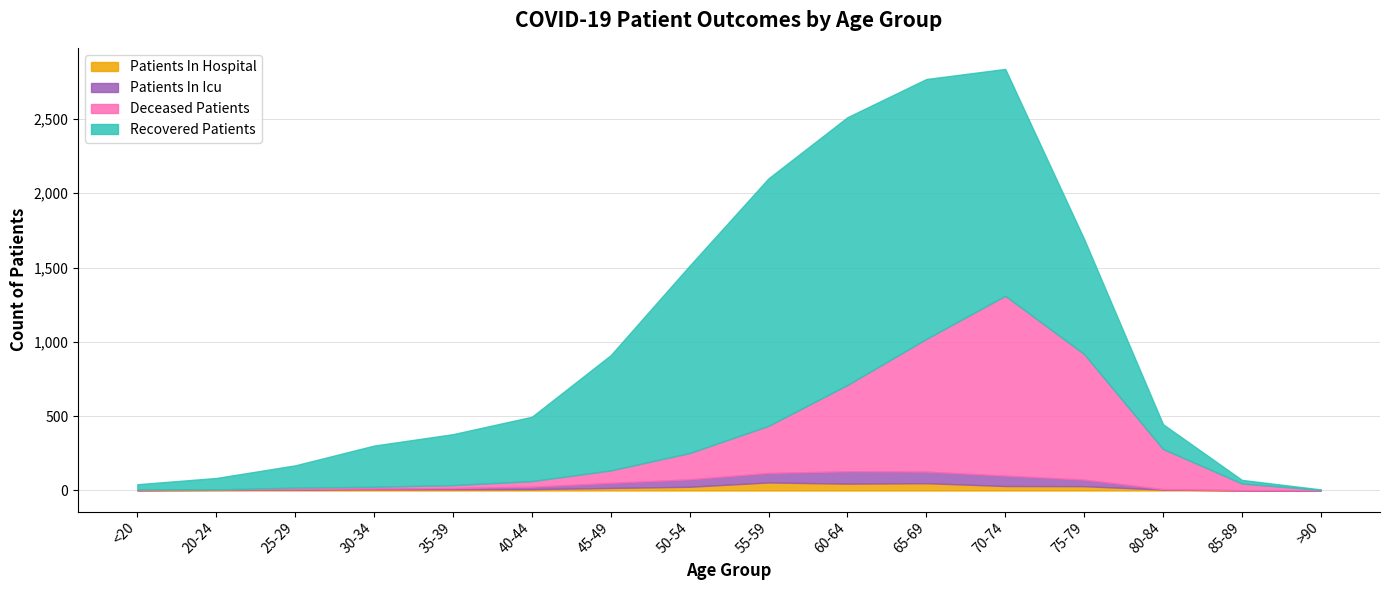

The value of patients_in_icu at 55-59 is 105. True or false?

False